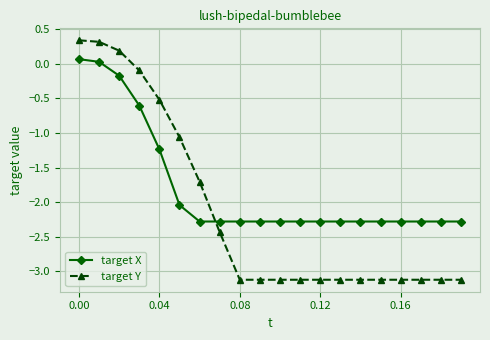

True or false: target X and target Y cross at least once.

True